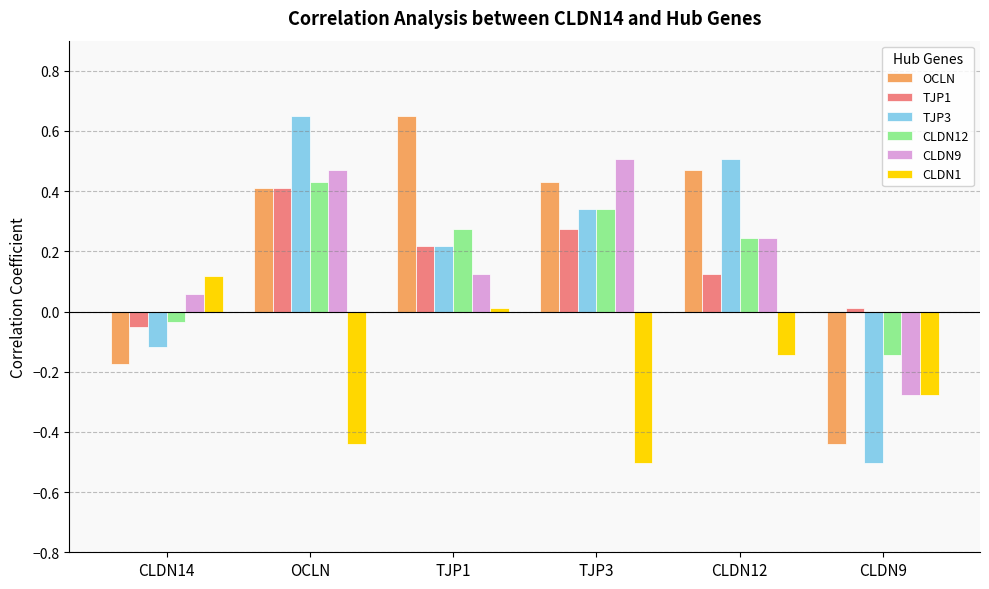

What is the label of the 2nd bar from the left?

OCLN